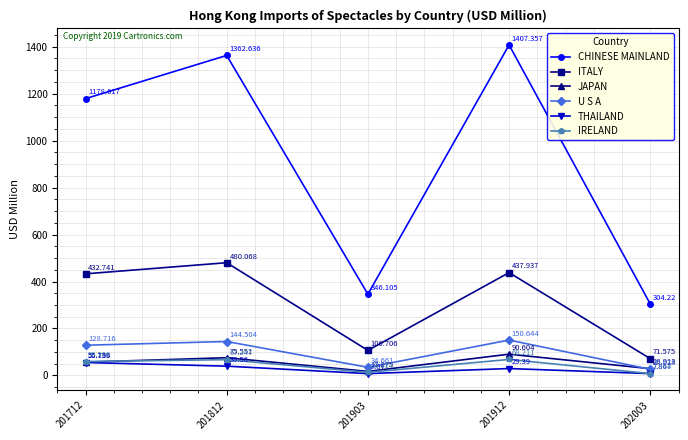

What is the value of the THAILAND point at the 4th from the left?

29.4